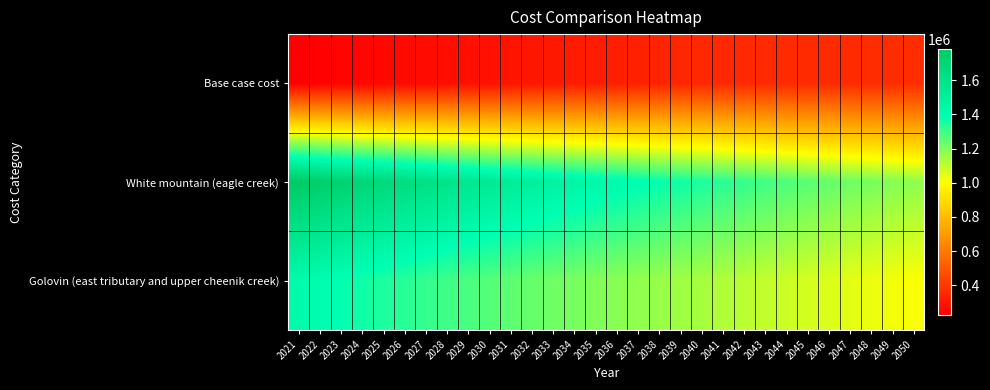

Which series has the largest range (max minus min)?

White mountain (eagle creek)